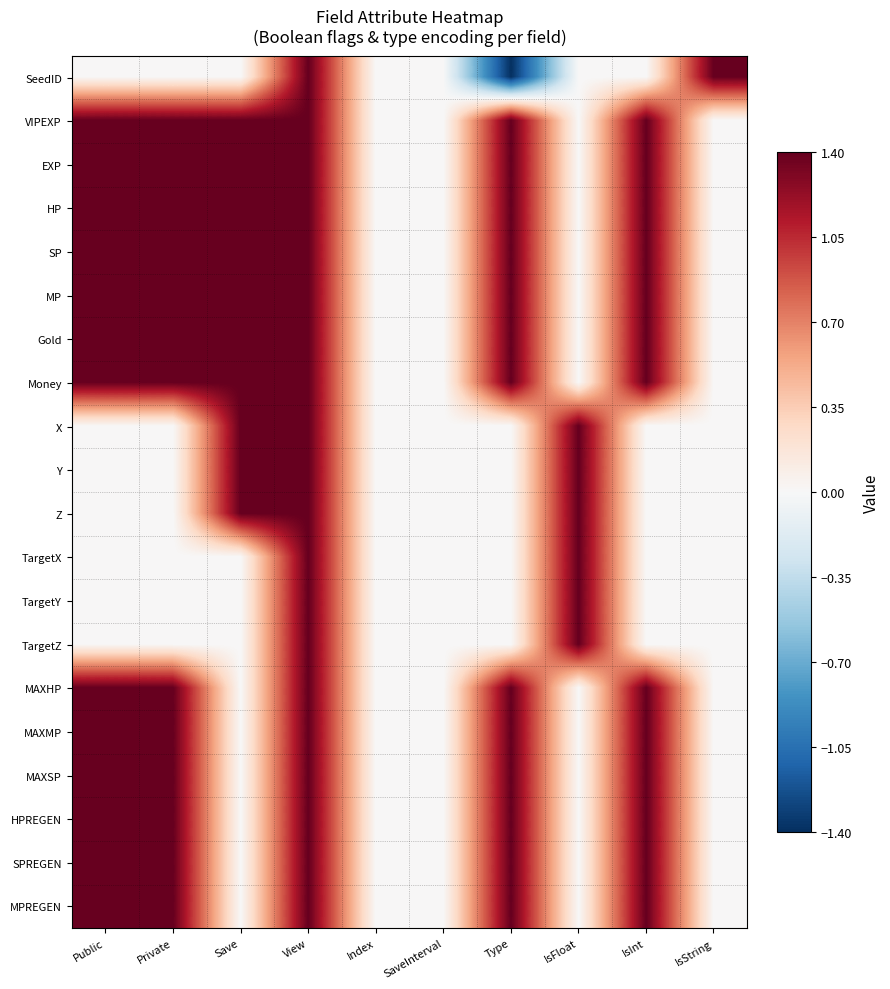

Between Public and Type, which series saw the biggest shift?

SeedID